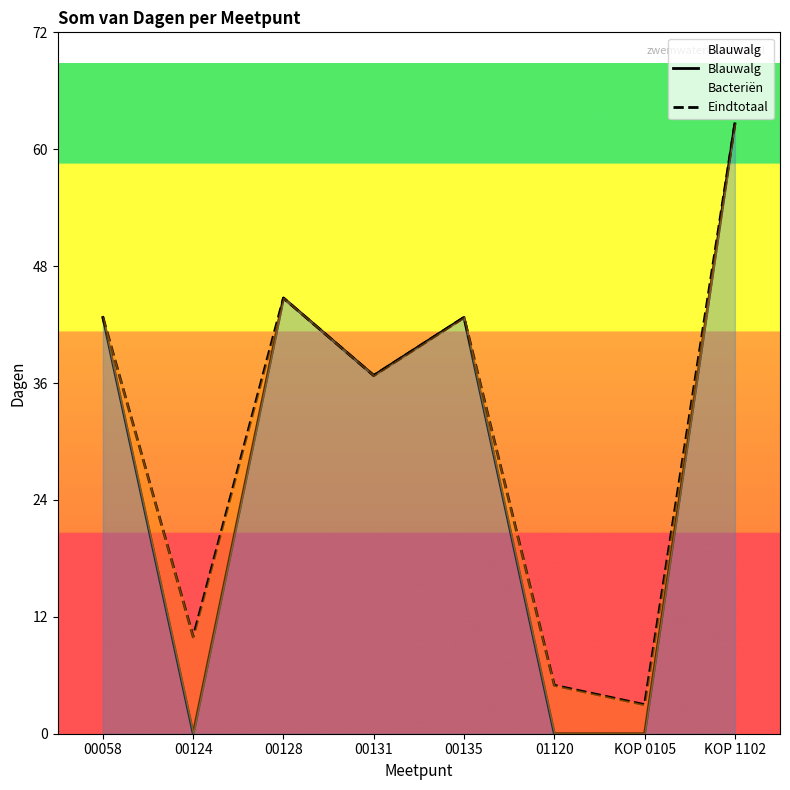

What position from the right is 01120?

3